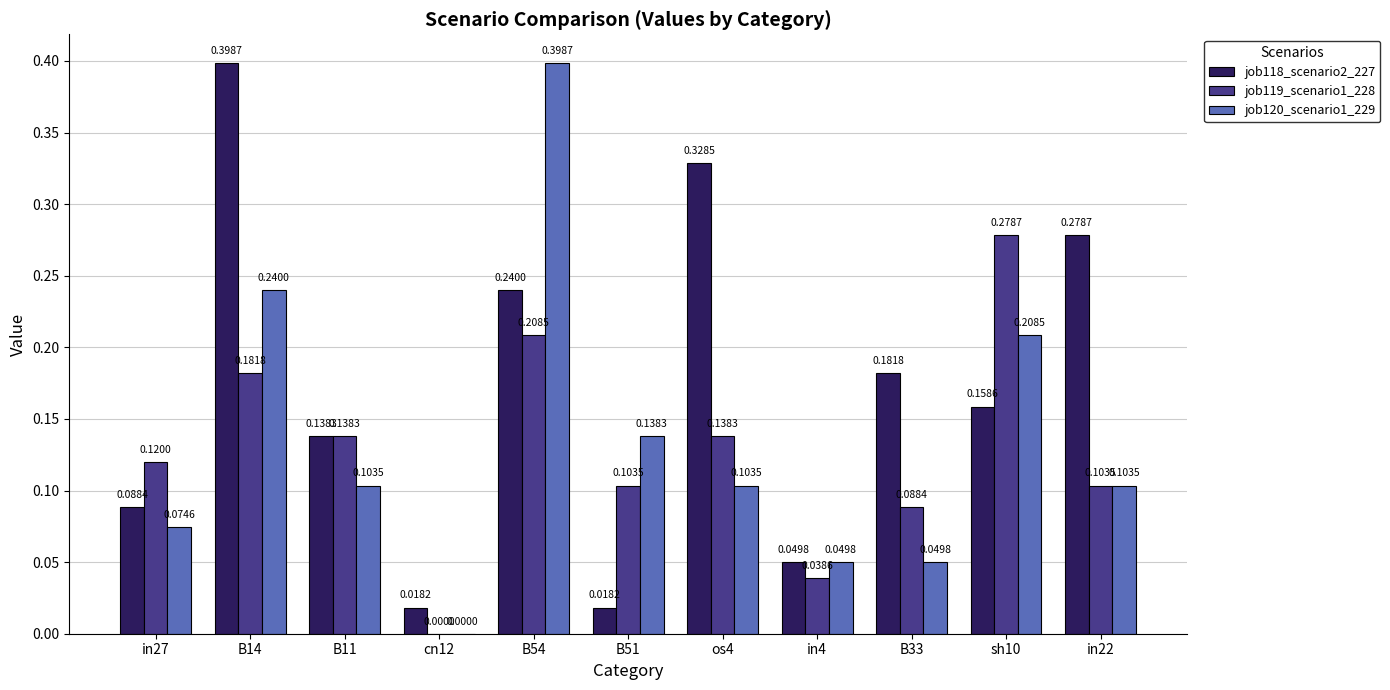

Which series changed the most between B51 and sh10?

job119_scenario1_228